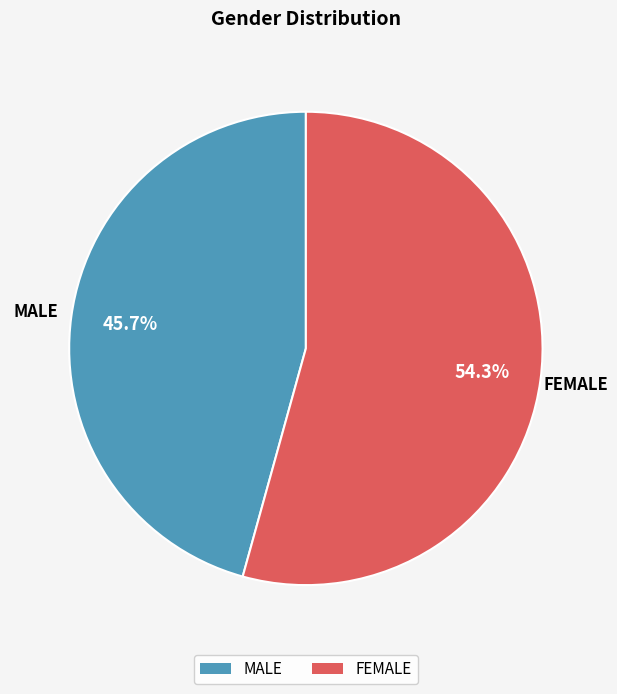

True or false: FEMALE accounts for 61% of the total.

False